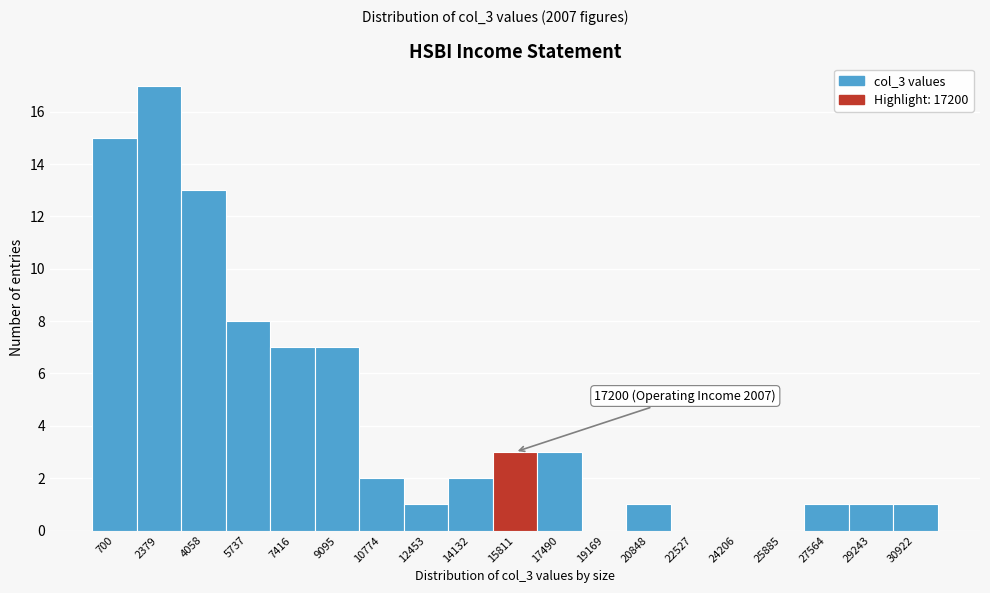

Reading left to right, transcribe all the data shown in this chart.

700=15	2379=17	4058=13	5737=8	7416=7	9095=7	10774=2	12453=1	14132=2	15811=3	17490=3	19169=0	20848=1	22527=0	24206=0	25885=0	27564=1	29243=1	30922=1